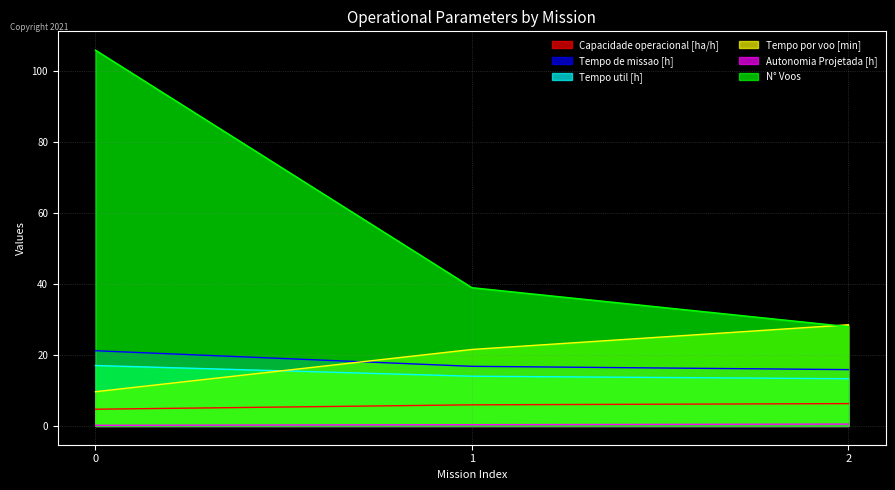

Reading left to right, transcribe all the data shown in this chart.

Capacidade operacional [ha/h]: 4.7	5.9	6.3
Tempo de missao [h]: 21.2	16.8	15.9
Tempo util [h]: 17.0	14.0	13.3
Tempo por voo [min]: 9.7	21.6	28.5
Autonomia Projetada [h]: 0.2	0.3	0.5
N° Voos: 106.0	39.0	28.0